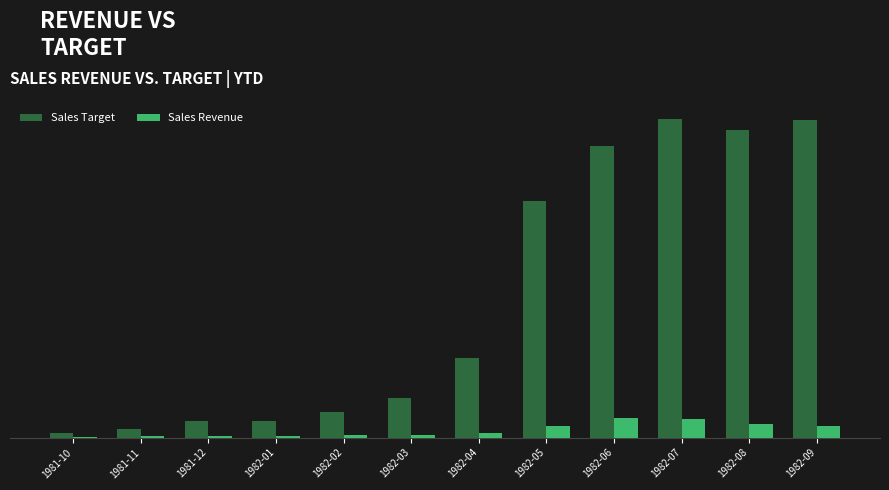

What are all the series names shown in the legend?

Sales Target, Sales Revenue